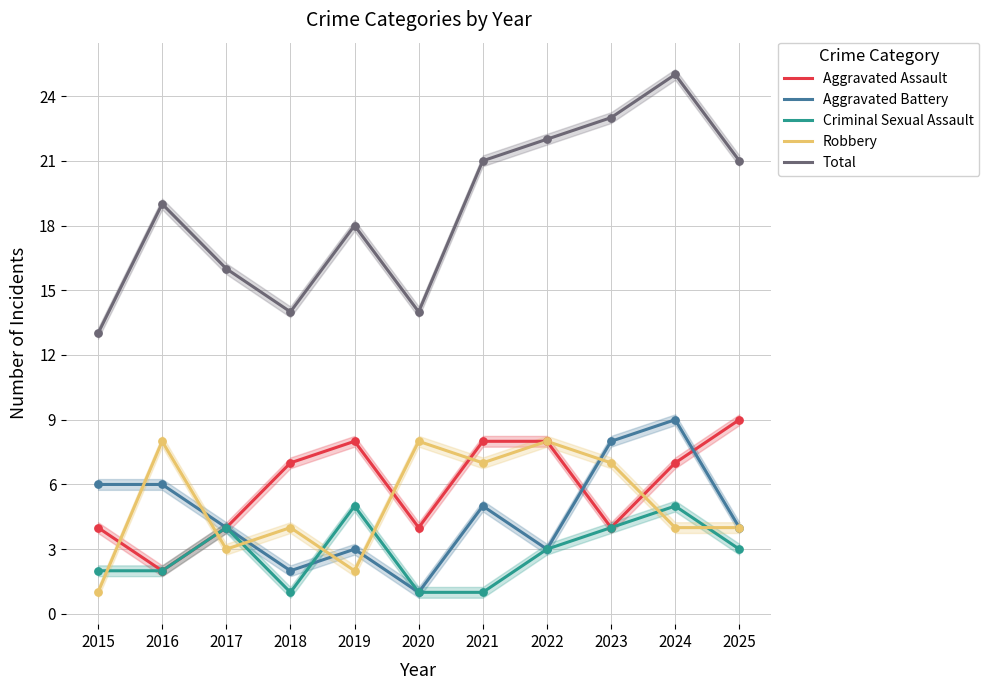

At how many categories does at least one series exceed 24?

1